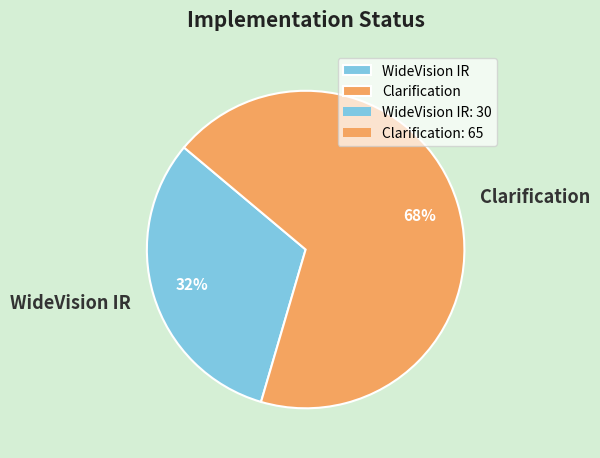

What is the largest slice in the pie chart?

Clarification